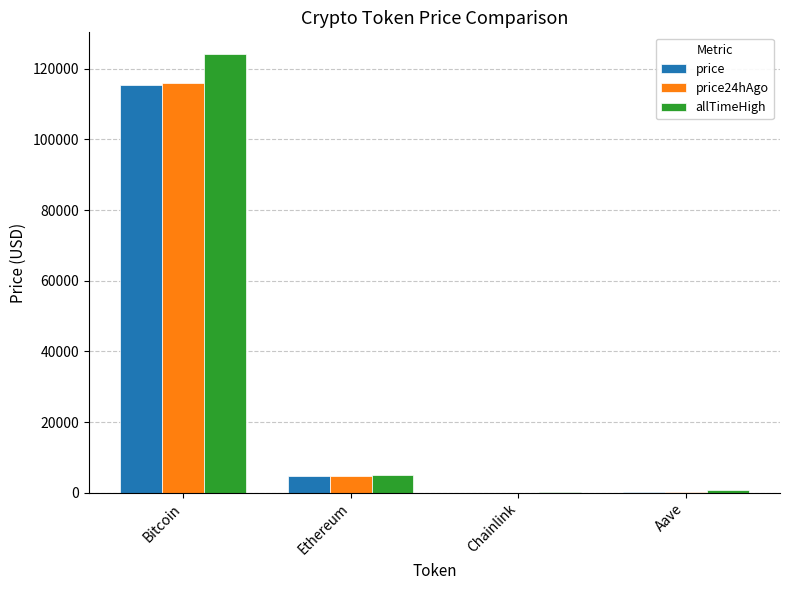

The value of allTimeHigh at Bitcoin is 124128.0. True or false?

True